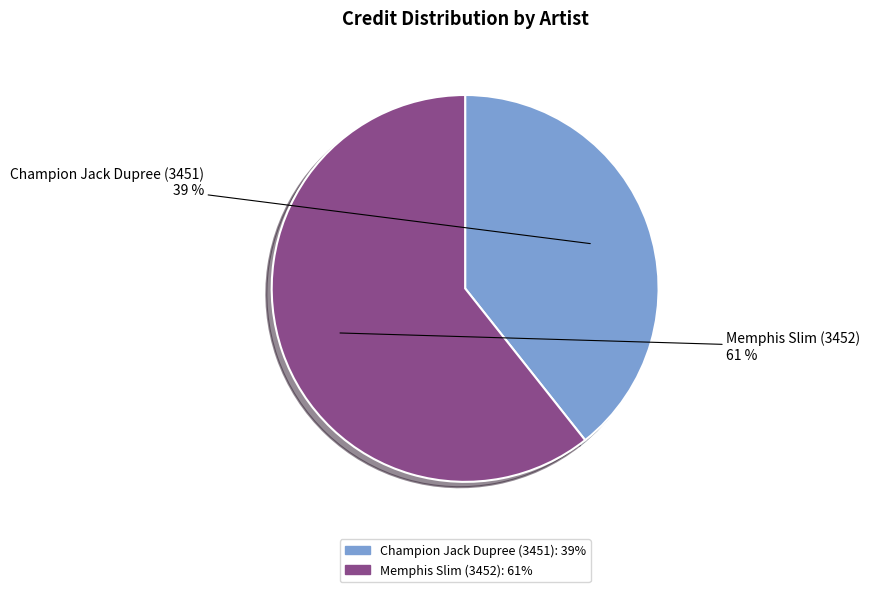

Which has a higher value, Memphis Slim (3452) or Champion Jack Dupree (3451)?

Memphis Slim (3452)